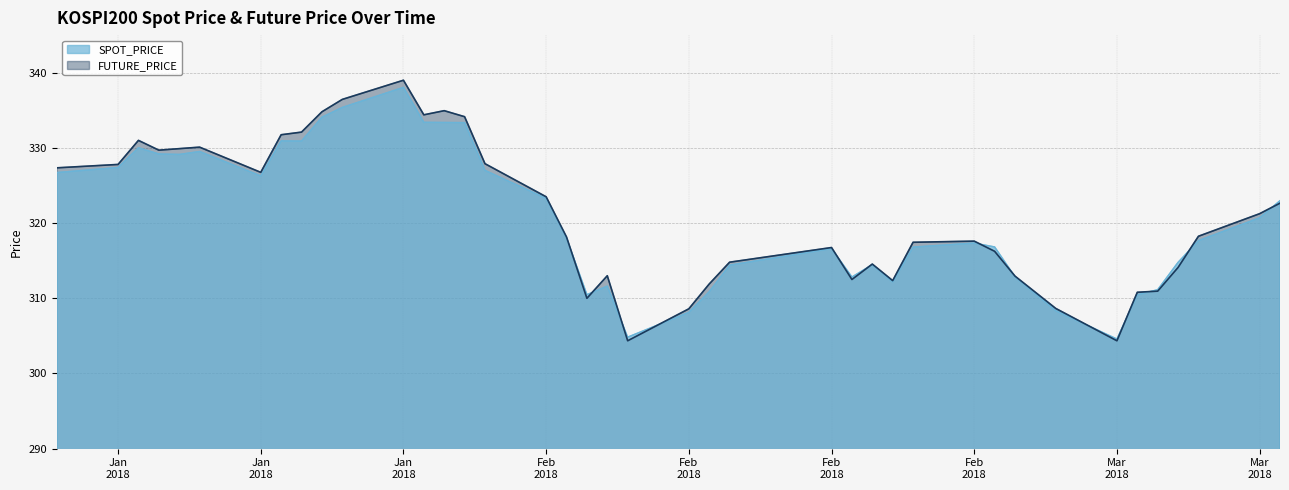

The value of FUTURE_PRICE at 2018-01-26 is 506.8. True or false?

False